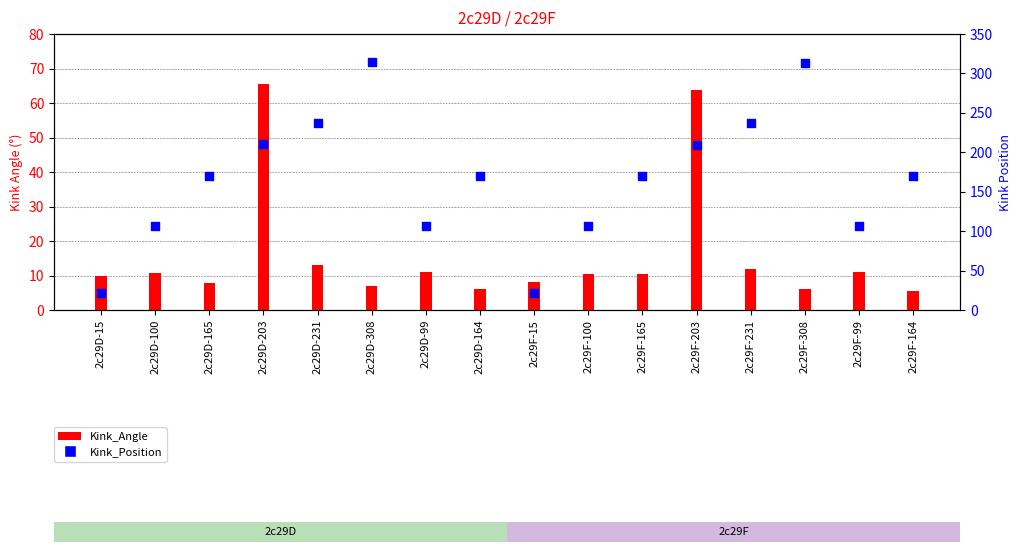

Is the value of Kink_Position at 2c29D-308 greater than the value of Kink_Angle at 2c29D-165?

Yes